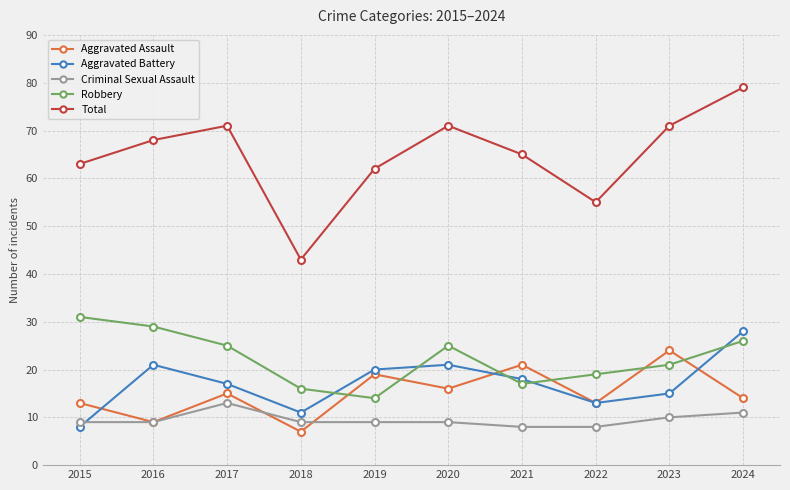

What is the difference between the Total values at 2019 and 2022?

7